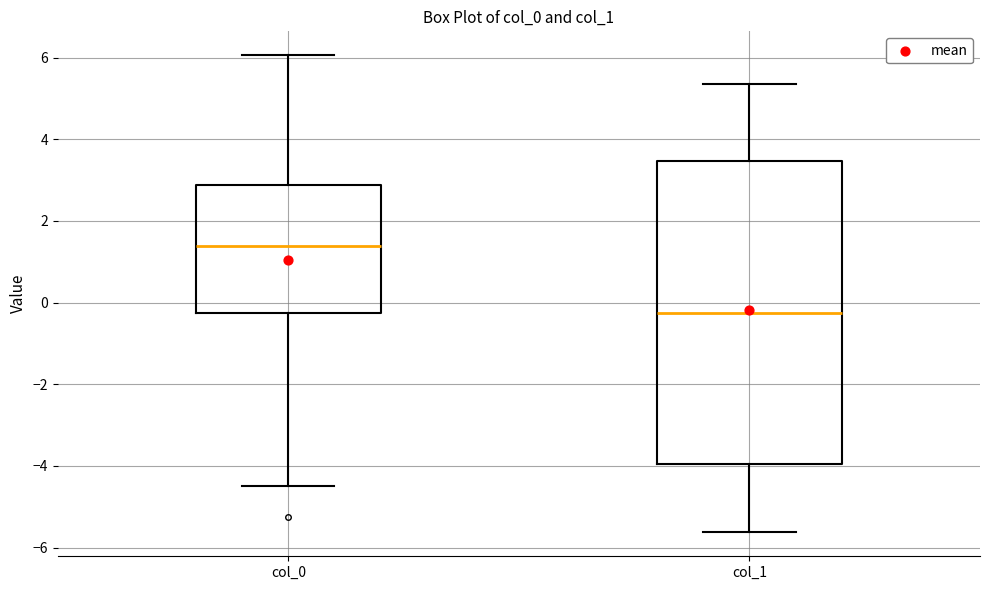

Reading left to right, read every box against the y-axis: the position of its median line, the range the box covers, and the ends of its whiskers. The values are not printed on the chart, so give them approximately, as read against the axis.

col_0: median 1.4, box -0.2 to 2.8, whiskers -4.4 to 6.0
col_1: median -0.2, box -4.0 to 3.4, whiskers -5.6 to 5.4